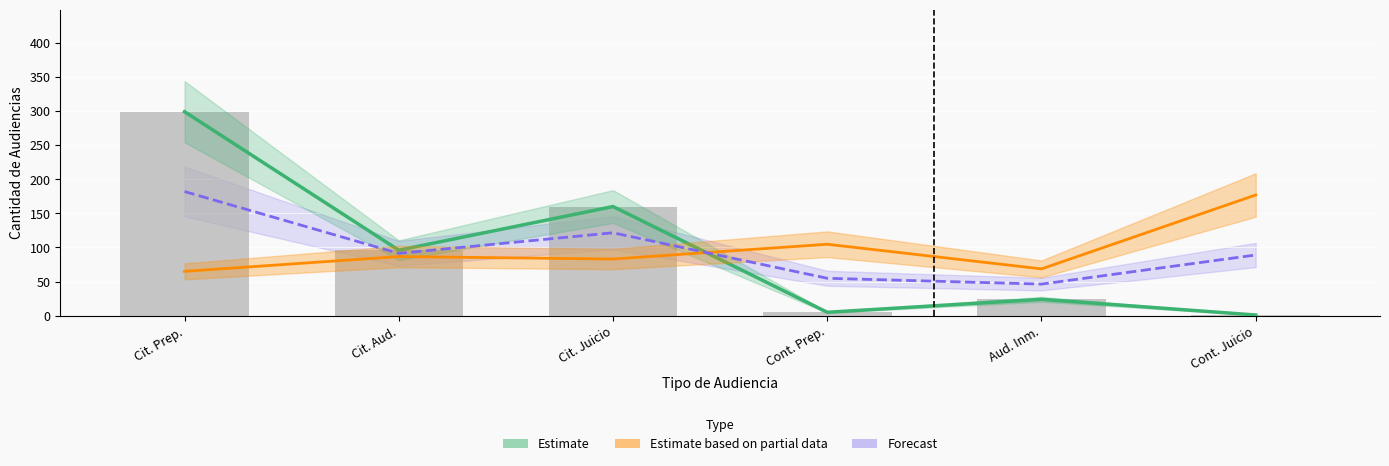

Which series has the largest total across all categories?

Estimate